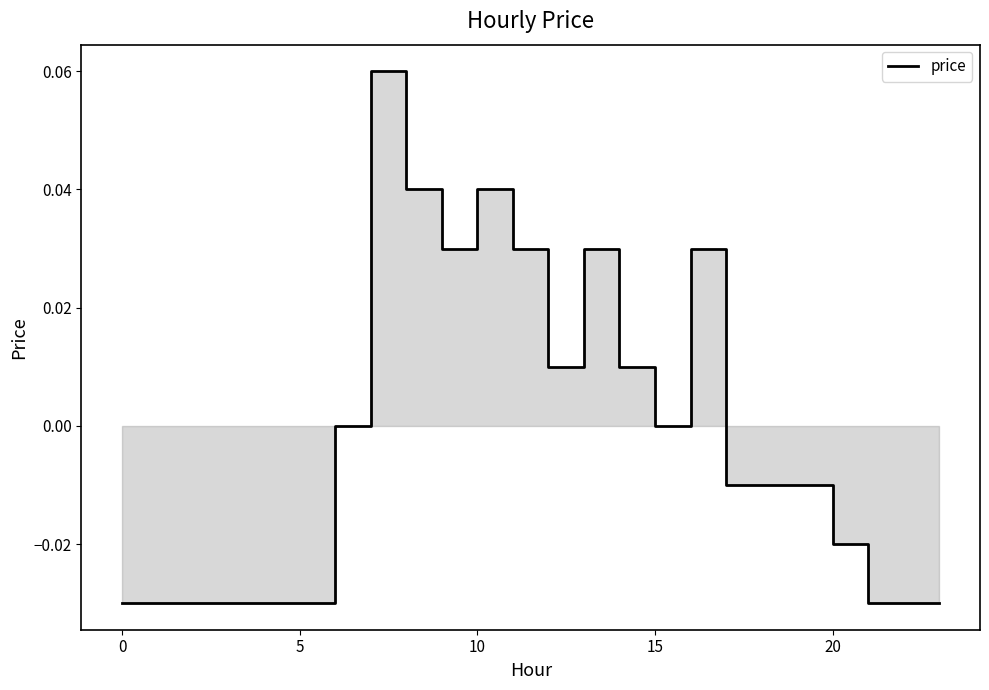

Is it true that the value at 20 is -0.0?

True